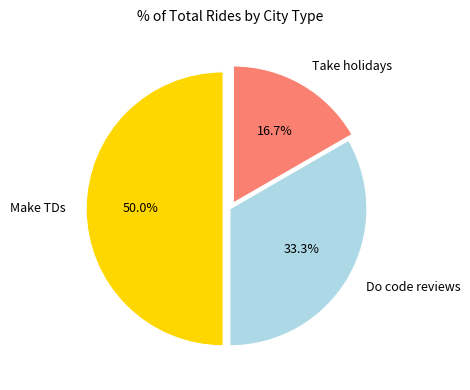

Does Take holidays represent more than half of the total?

No